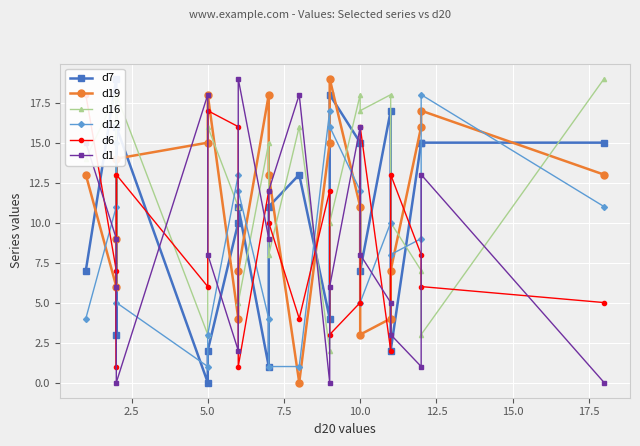

How many interior local valleys does the d1 series have?

5